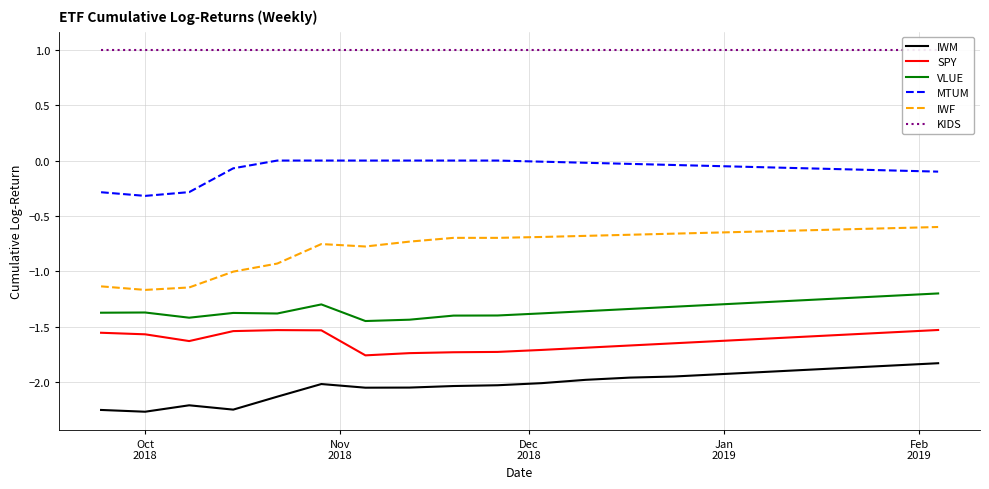

True or false: IWM and MTUM intersect in this chart.

False